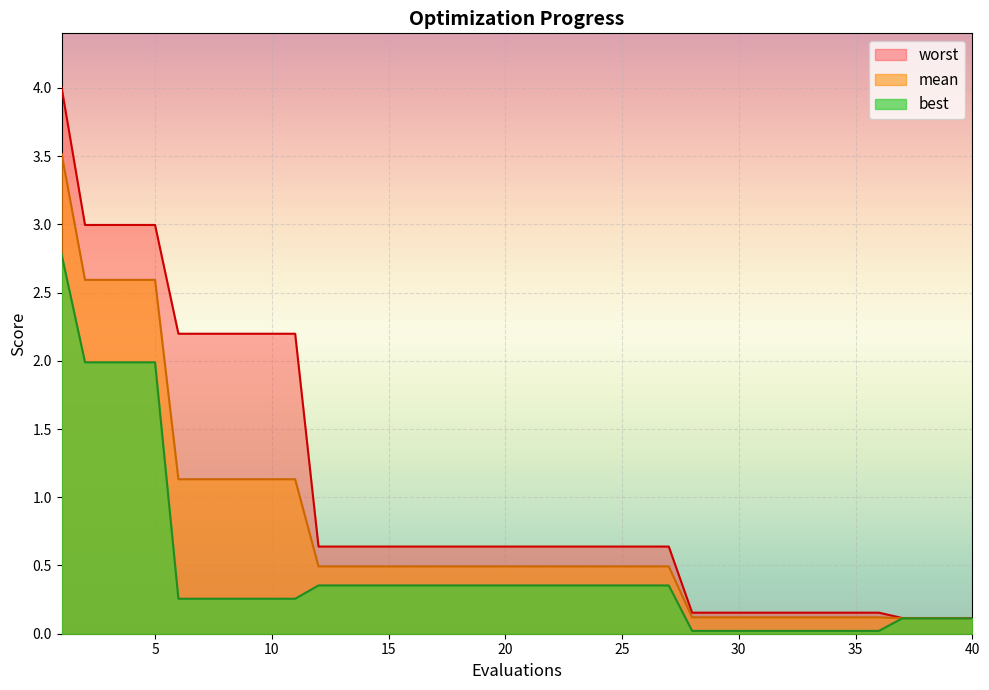

How many lines are shown in the chart?

3